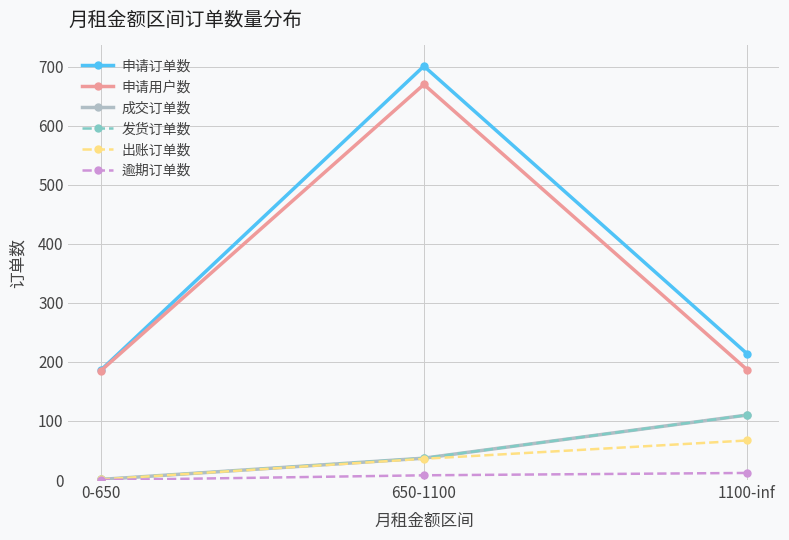

Does the chart have visible grid lines?

Yes